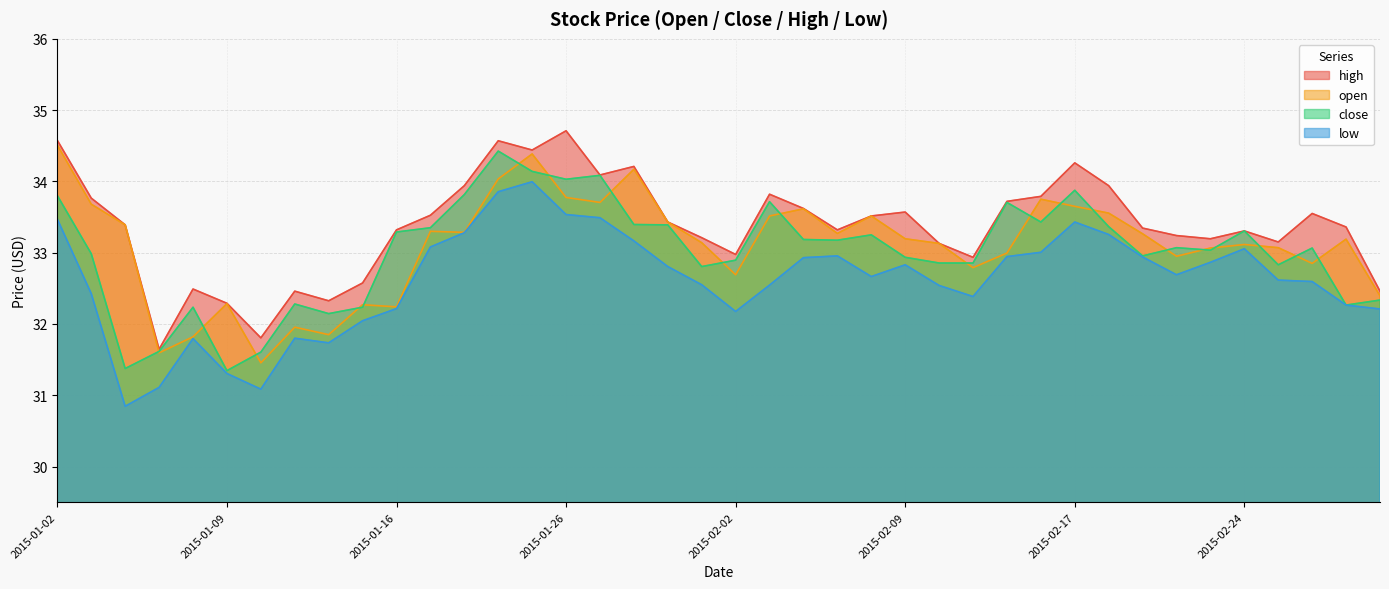

What position from the left is 2015-01-06?

3